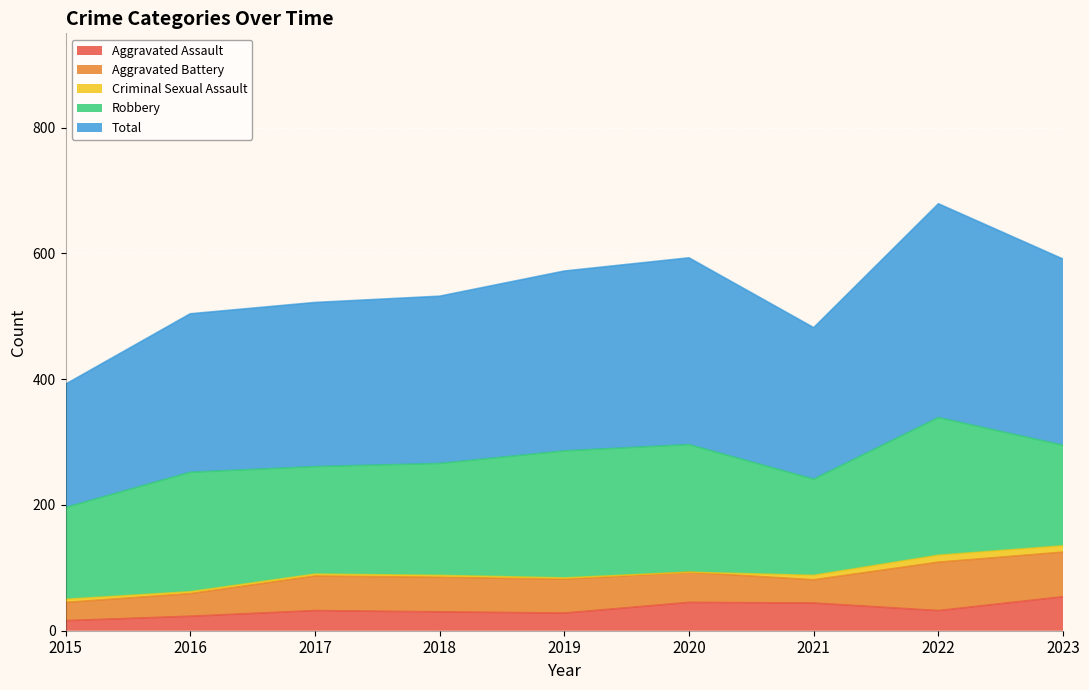

What is the maximum value shown in the chart?

340